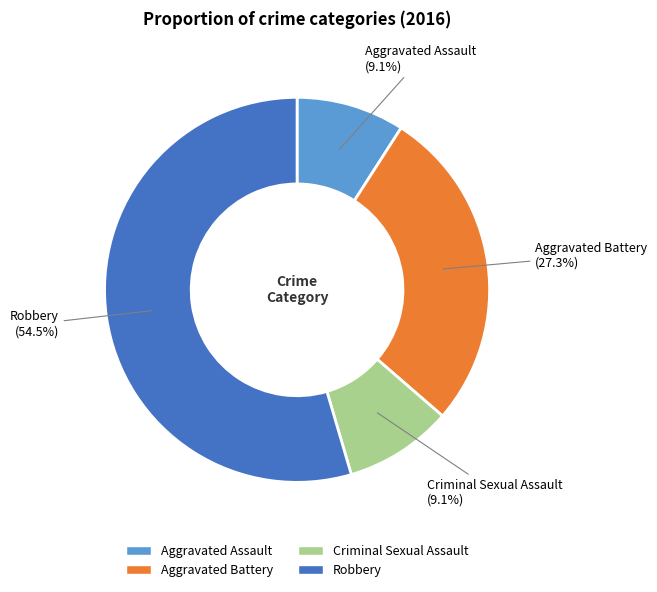

Approximately how many times larger is the value at Robbery compared to Aggravated Battery?

2.0